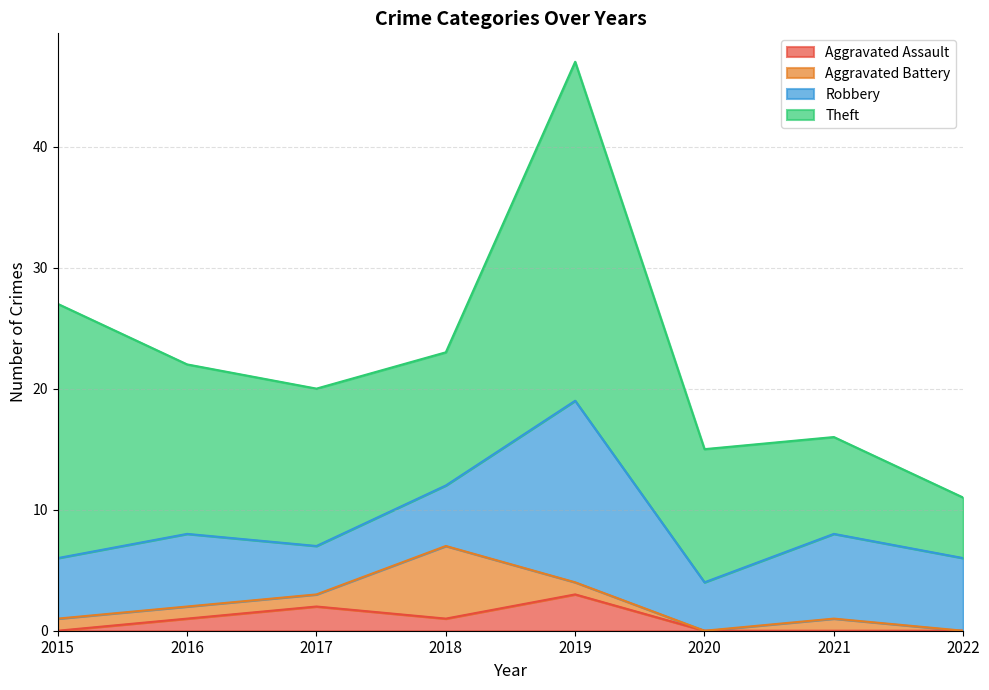

At which category does Theft reach its first local valley?

2018